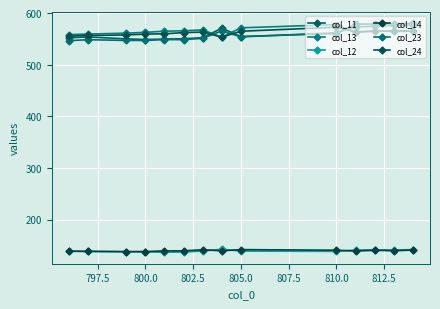

What is the average value of the col_24 series?

561.7